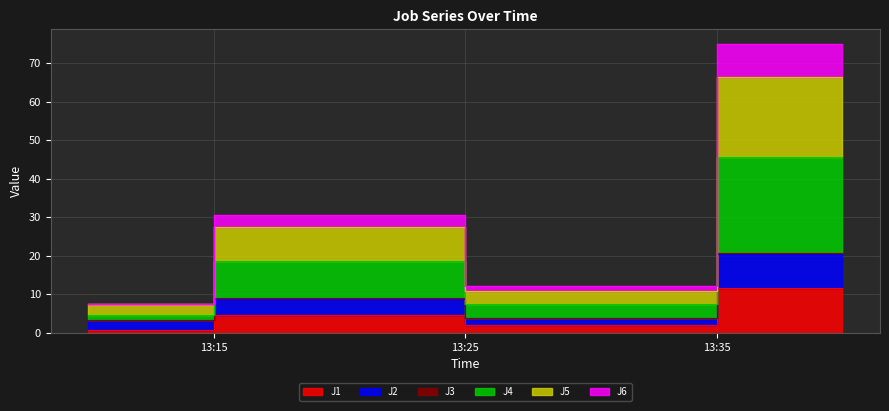

Which category has the highest value in the J1 series?

2022-08-27 13:40:00